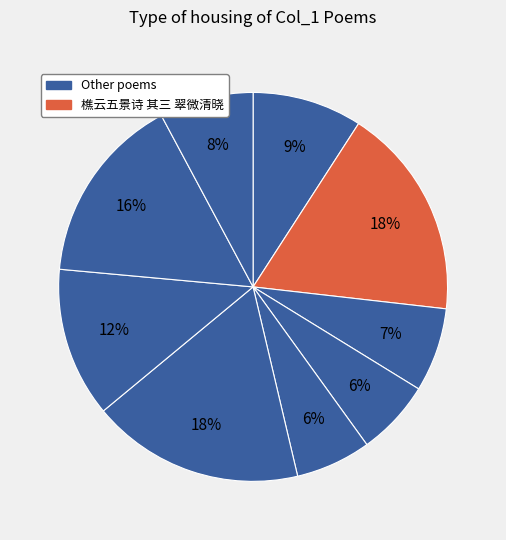

Is there a majority slice in this chart?

No